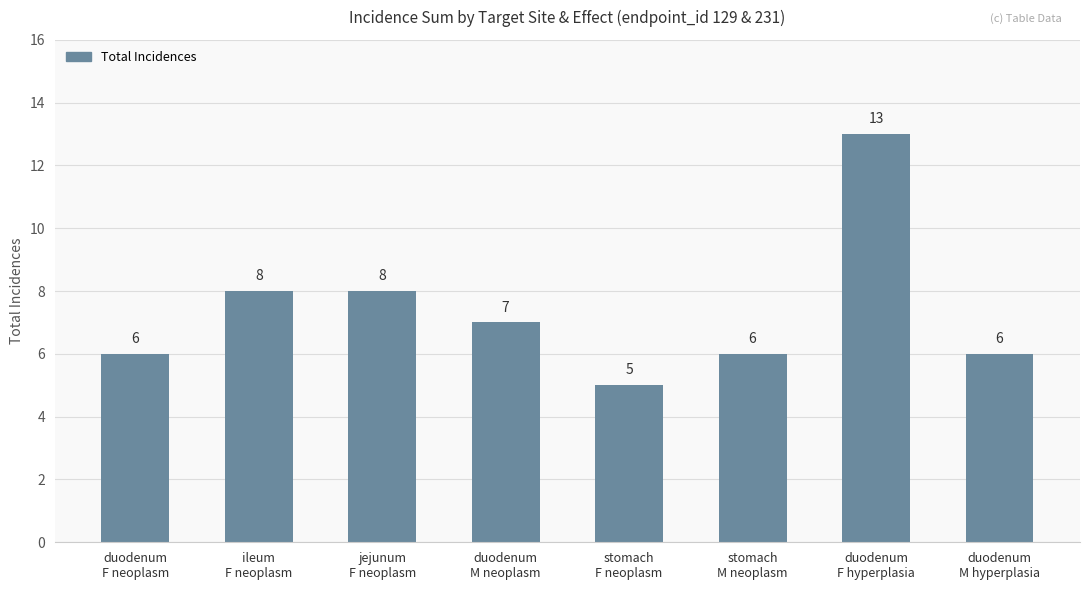

How many bars are there in total?

8